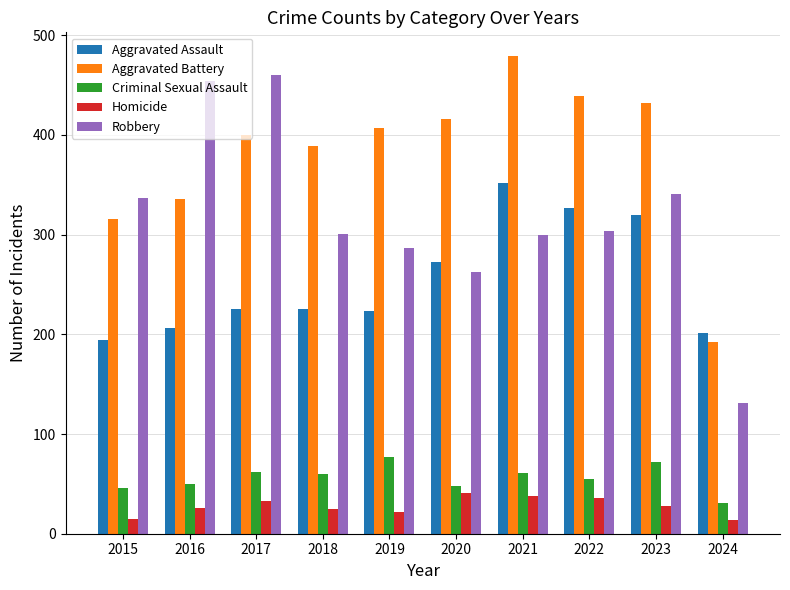

Between 2015 and 2024, which series saw the biggest shift?

Robbery